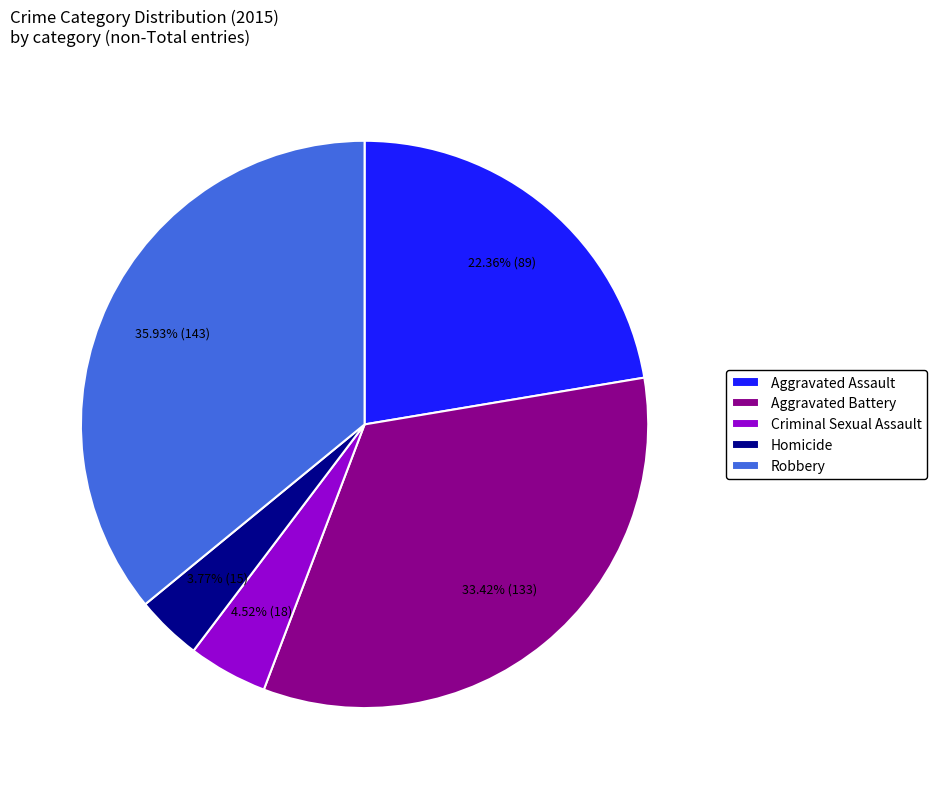

What percentage is the Aggravated Assault slice, to the nearest percent?

22%